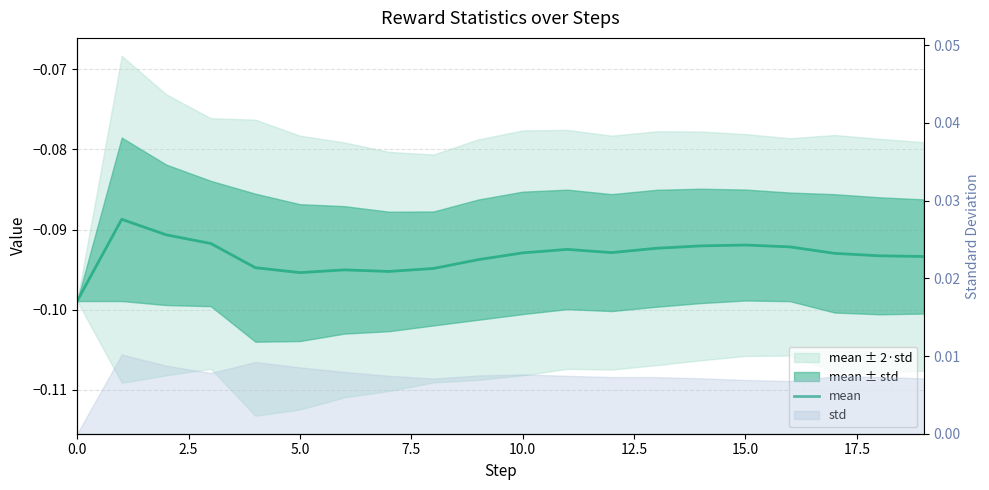

What value does the data have at 7.5?

-0.1